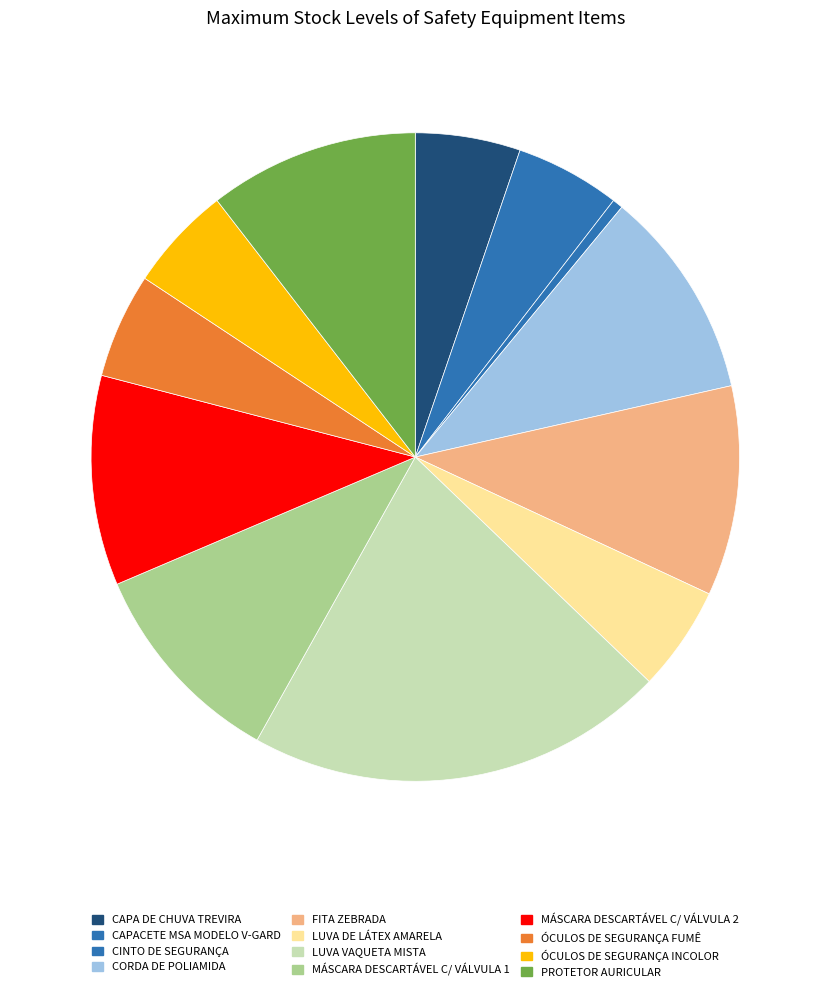

Rank the categories by value from lowest to highest.

CINTO DE SEGURANÇA, CAPA DE CHUVA TREVIRA, CAPACETE MSA MODELO V-GARD, LUVA DE LÁTEX AMARELA, ÓCULOS DE SEGURANÇA FUMÊ, ÓCULOS DE SEGURANÇA INCOLOR, CORDA DE POLIAMIDA, FITA ZEBRADA, MÁSCARA DESCARTÁVEL C/ VÁLVULA 1, MÁSCARA DESCARTÁVEL C/ VÁLVULA 2, PROTETOR AURICULAR, LUVA VAQUETA MISTA